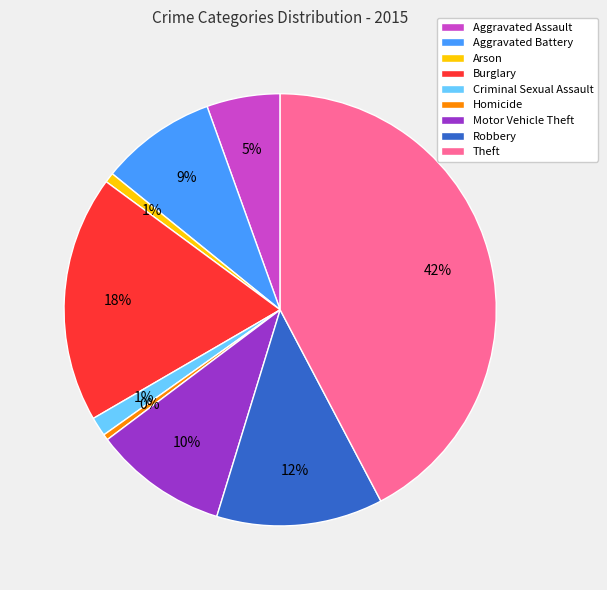

To the nearest percent, what is the difference between the Criminal Sexual Assault and Burglary slice percentages?

17%